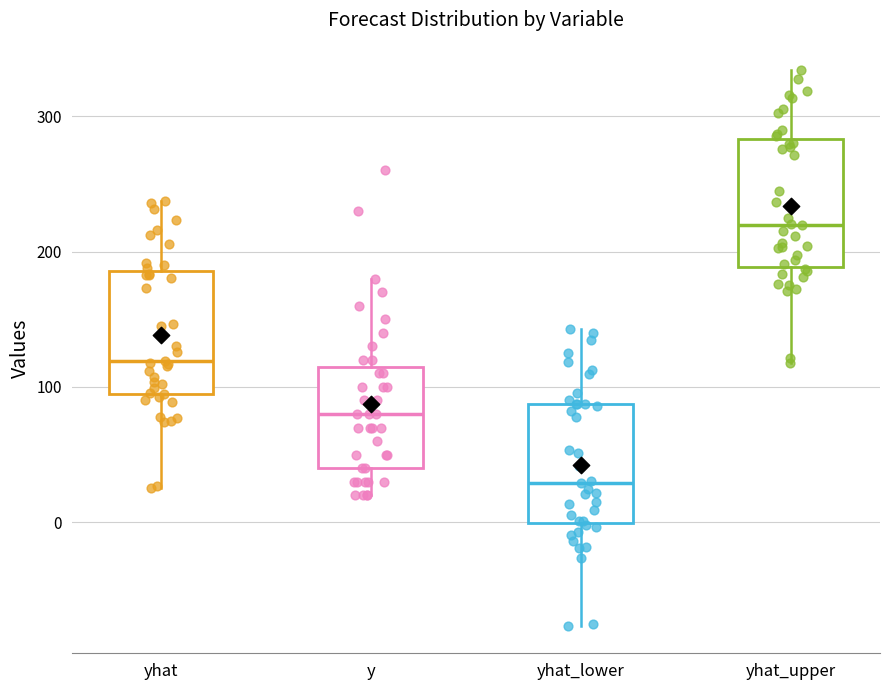

Reading left to right, read every box against the y-axis: the position of its median line, the range the box covers, and the ends of its whiskers. The values are not printed on the chart, so give them approximately, as read against the axis.

yhat: median 120, box 100 to 190, whiskers 30 to 240
y: median 80, box 40 to 120, whiskers 20 to 180
yhat_lower: median 30, box 0 to 90, whiskers -80 to 140
yhat_upper: median 220, box 190 to 280, whiskers 120 to 330